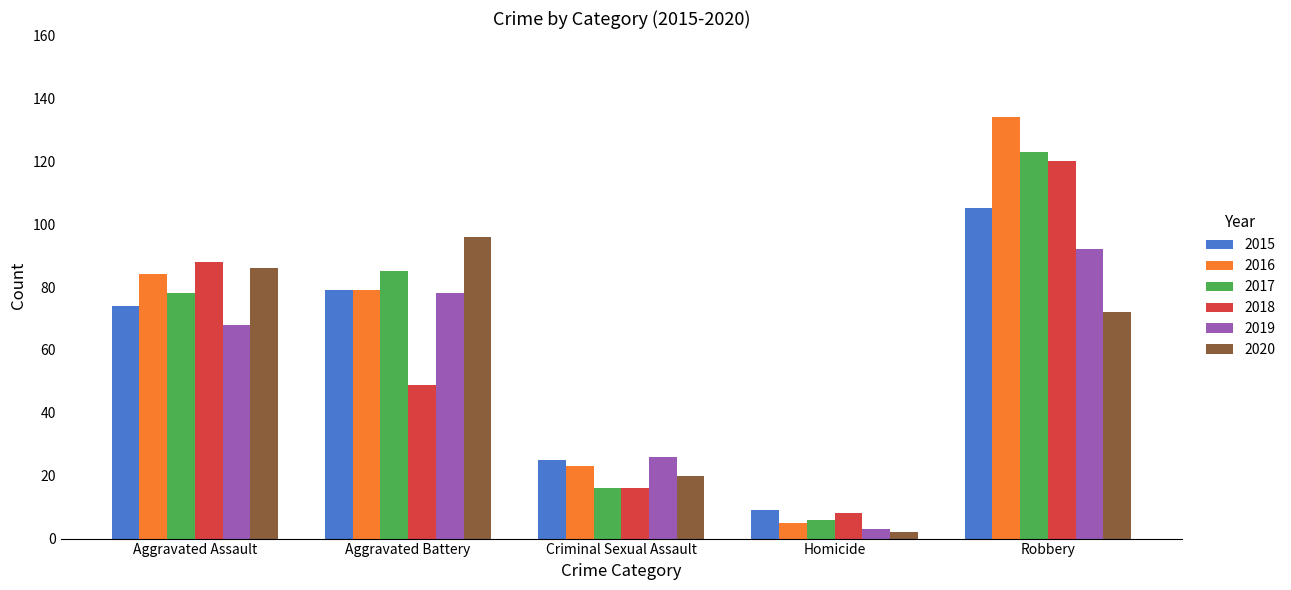

How many values in the 2020 series are below 72?

2